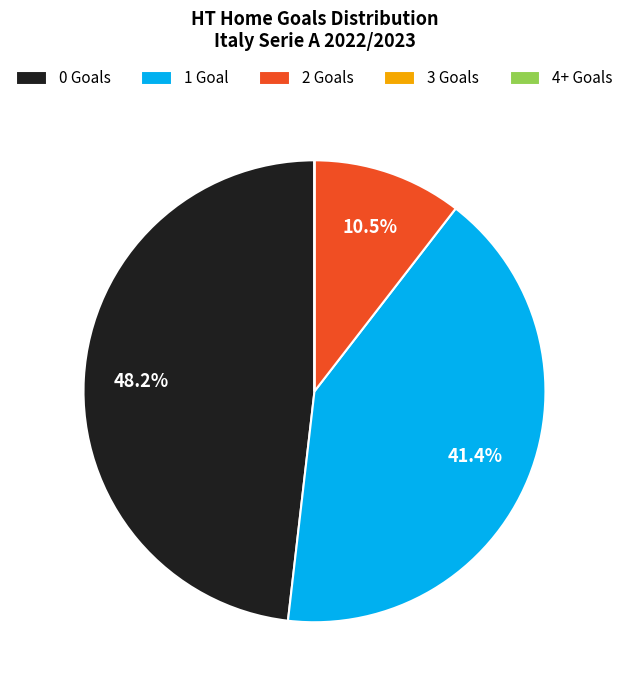

Which has a higher value, 0 Goals or 1 Goal?

0 Goals